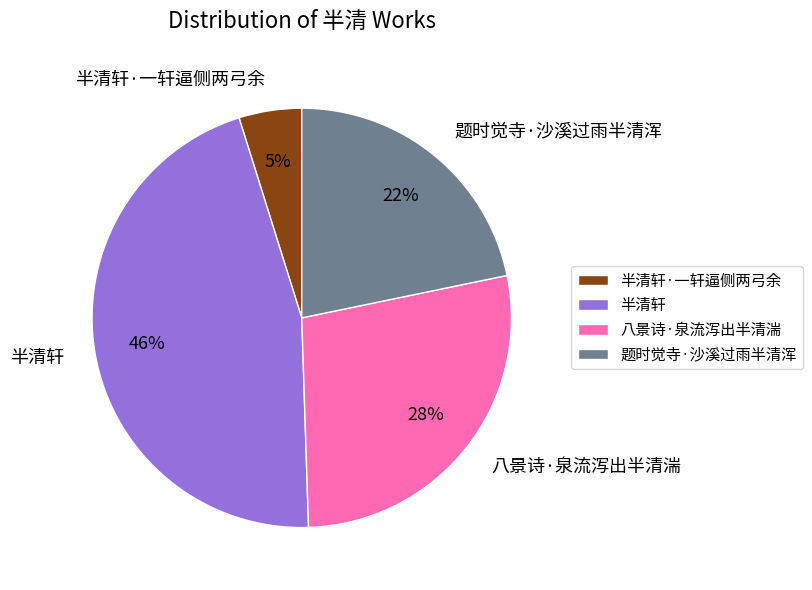

Is the sum of 题时觉寺·沙溪过雨半清浑 and 半清轩 greater than half?

Yes